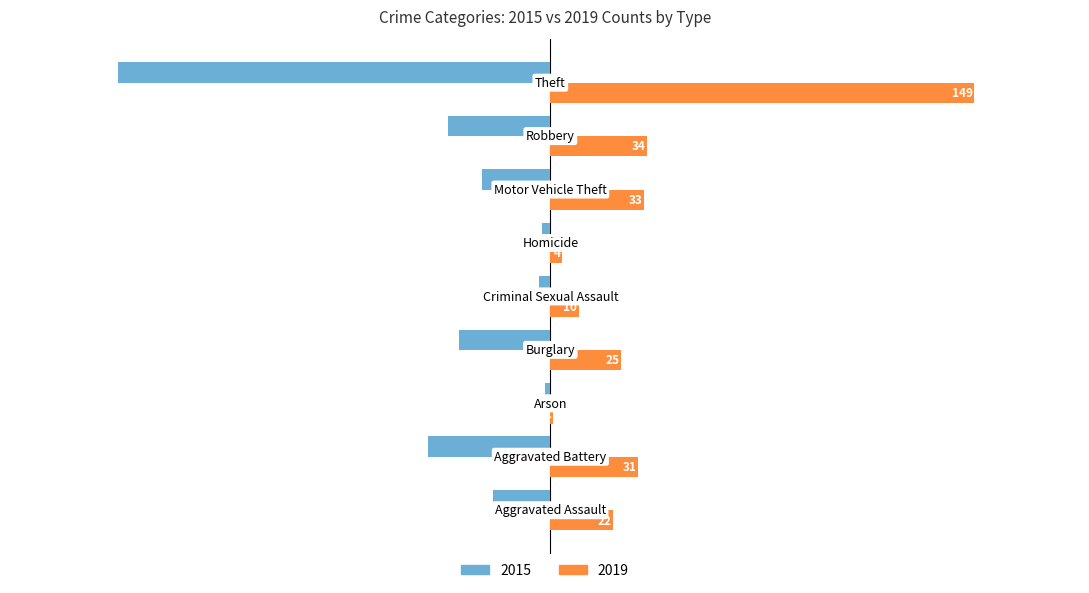

What is the greatest value displayed?

149